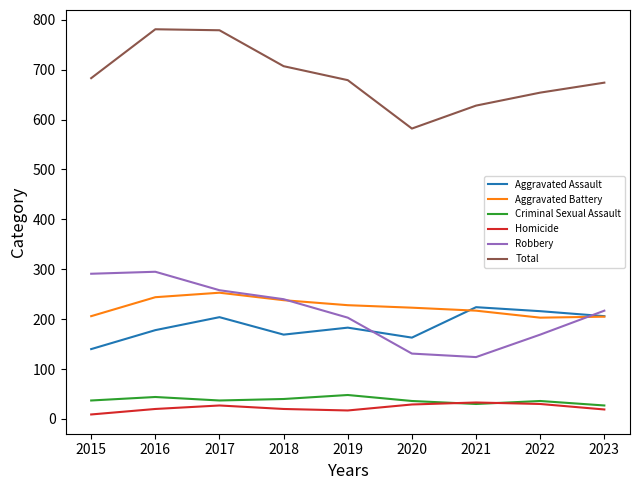

True or false: Aggravated Assault has more than 0 points higher than both neighbors.

True